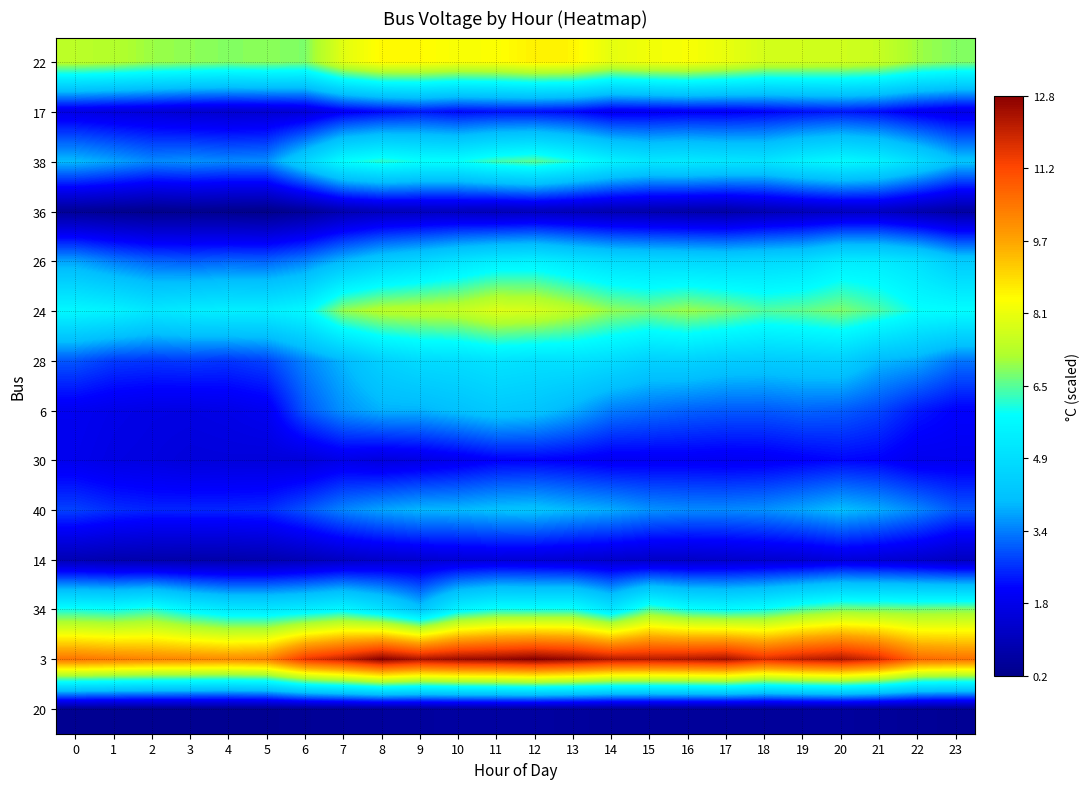

Which category has the highest value across all series?

12